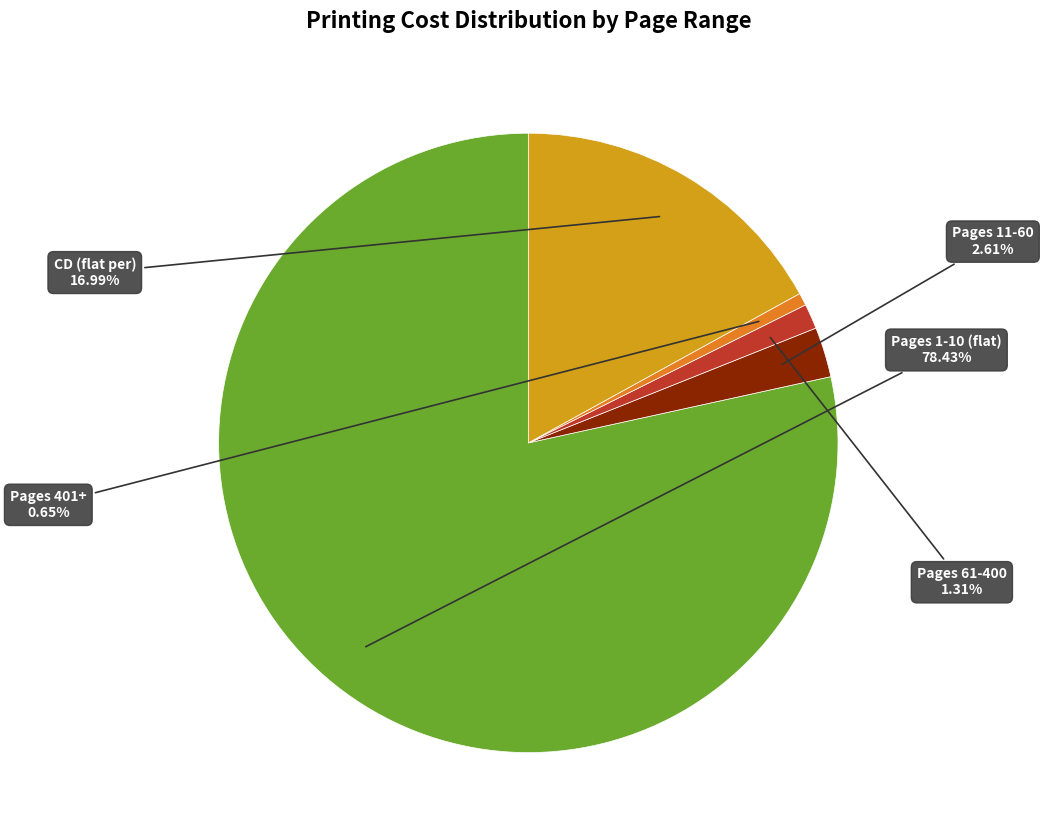

To the nearest percent, what portion does Pages 401+ represent?

1%